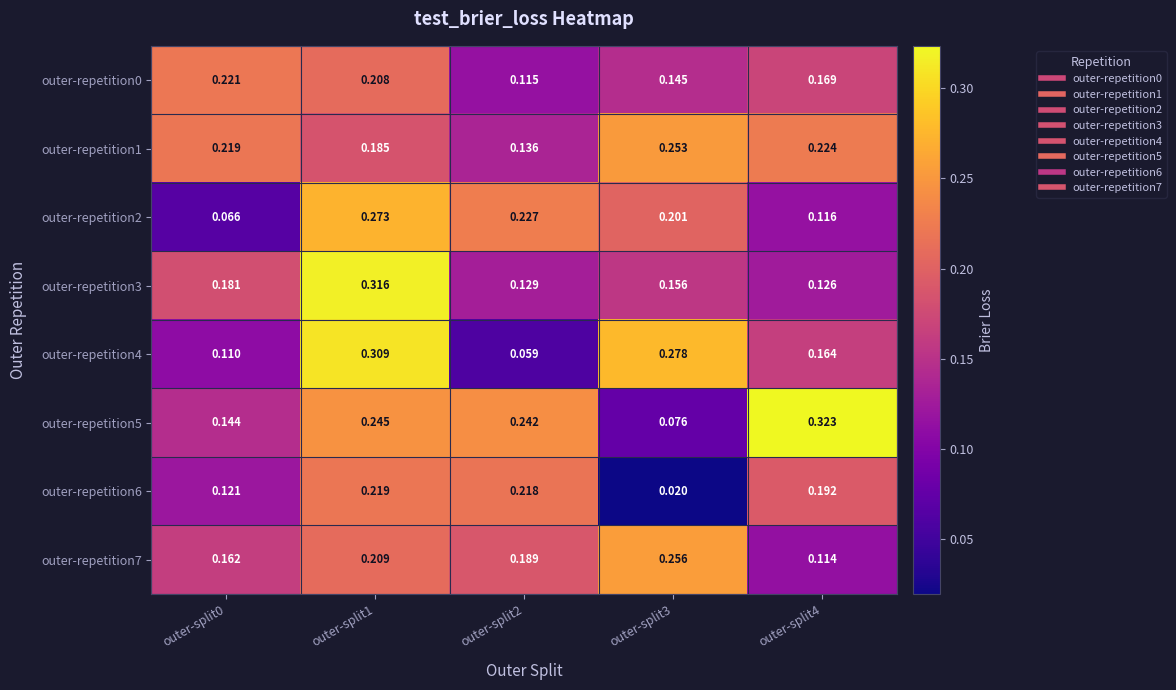

Is the value of outer-repetition1 at outer-split3 greater than the value of outer-repetition7 at outer-split3?

No